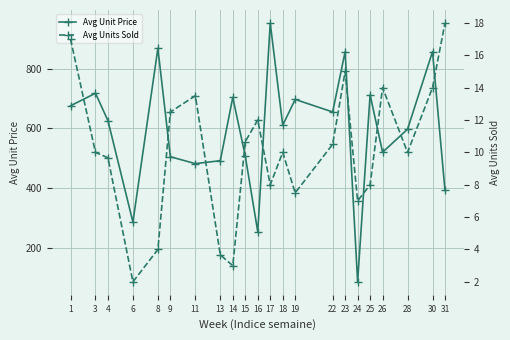

The Avg Unit Price series shows 610.7 at 18. True or false?

True